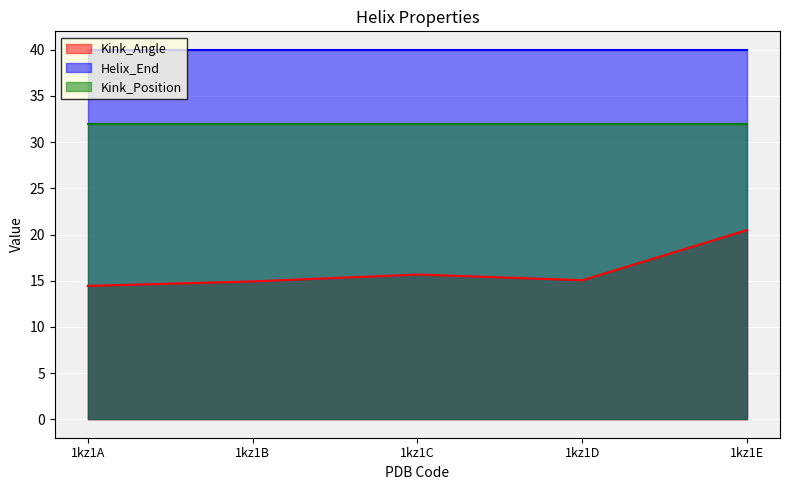

At which category does Kink_Angle reach its first local peak?

1kz1C